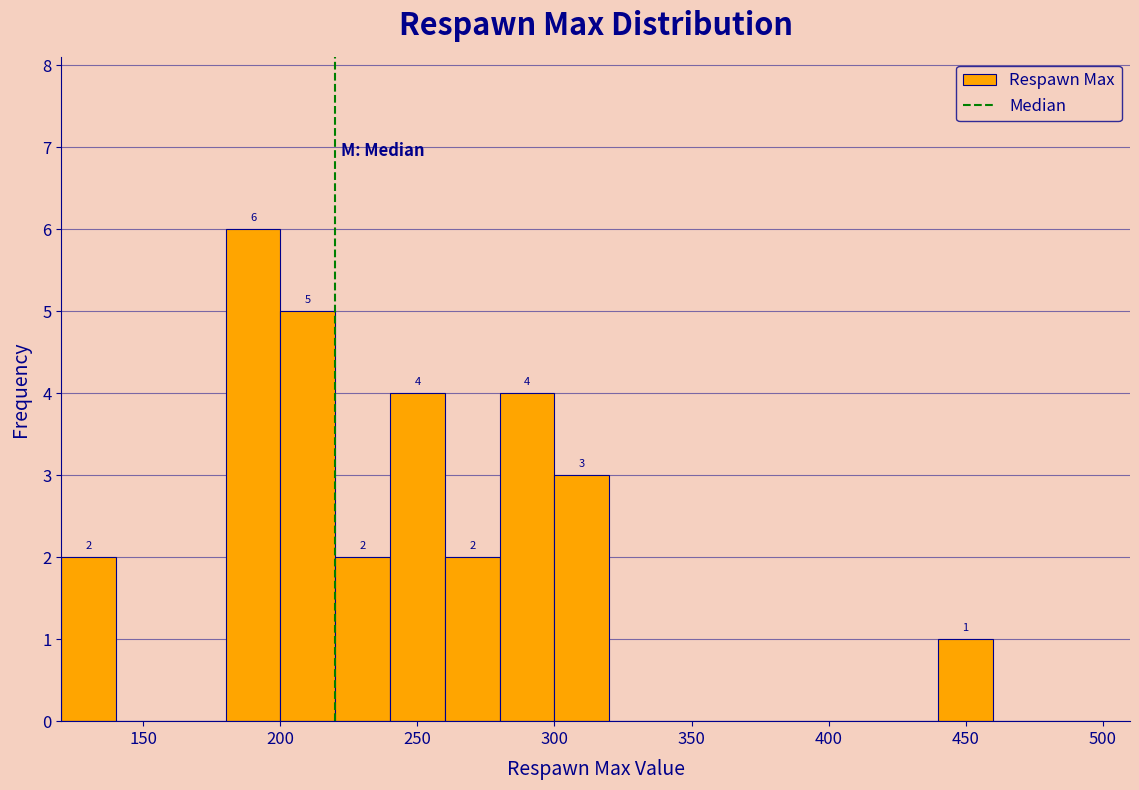

Over which range of the x-axis is the bar tallest?

180 to 200